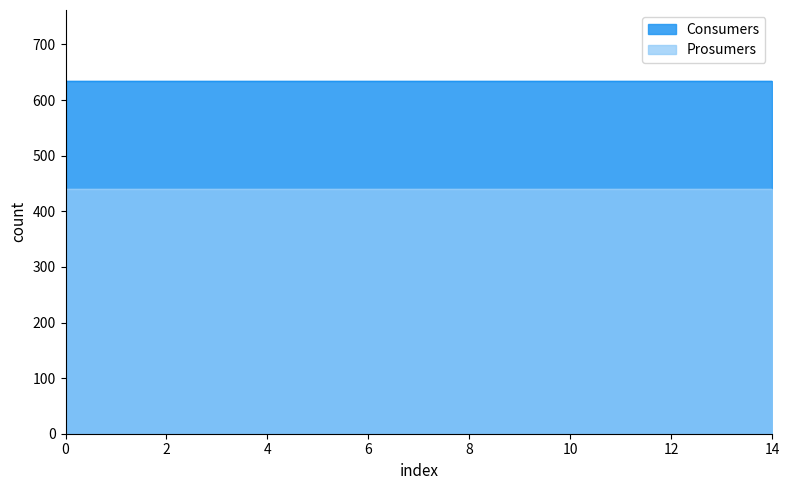

The Consumers series shows 128 at 3. True or false?

False